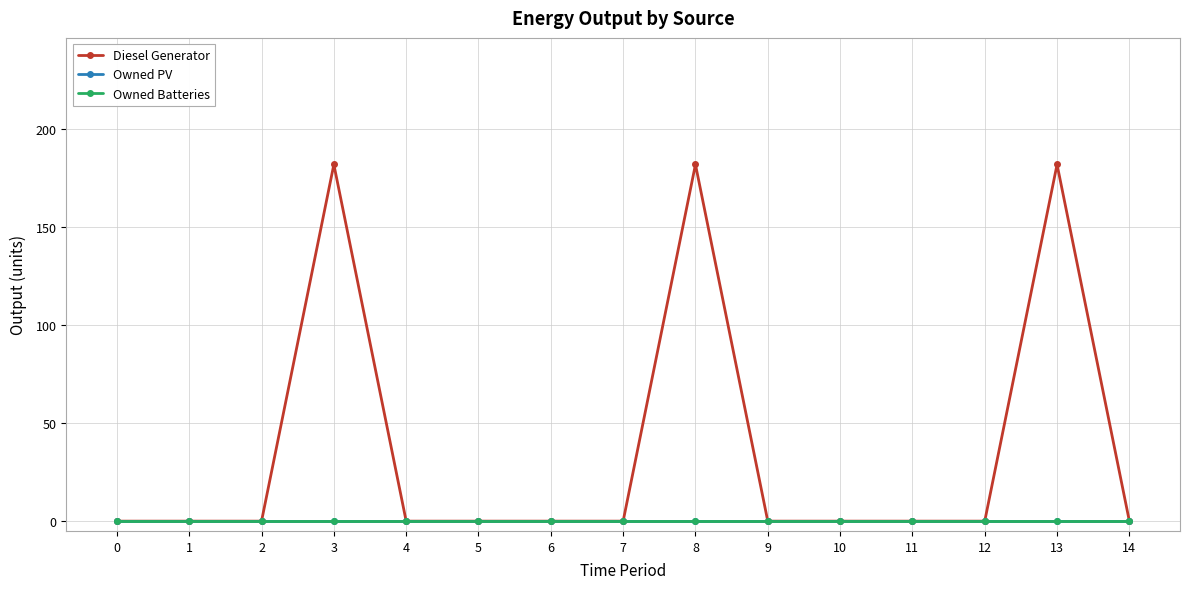

True or false: Owned Batteries and Owned PV cross at least once.

False